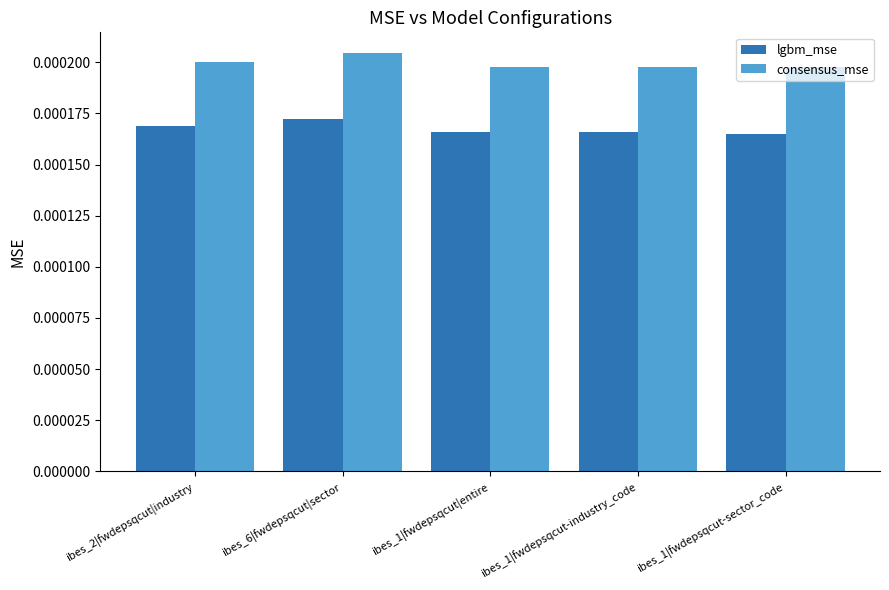

Which series has the largest total across all categories?

consensus_mse